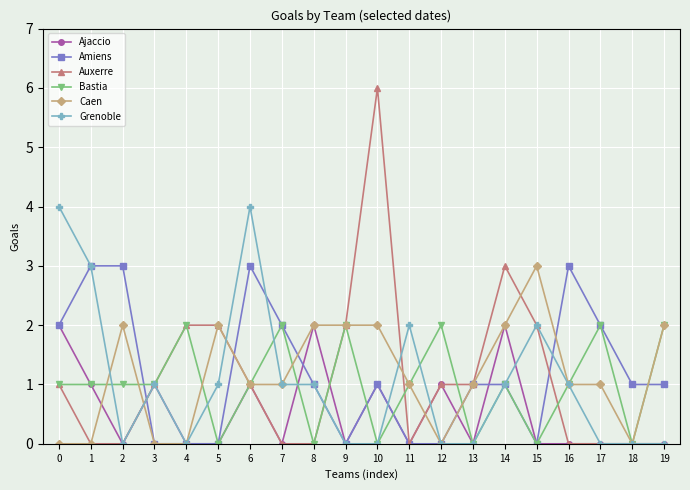

Count the number of categories in the chart.

20